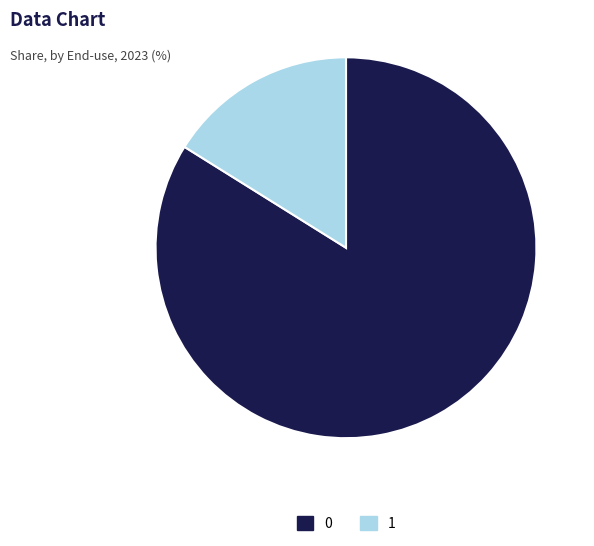

True or false: 1 accounts for 2% of the total.

False